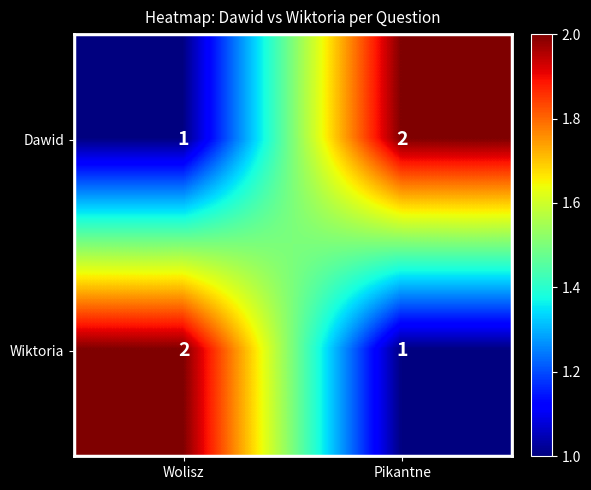

How many distinct data groups are displayed?

2